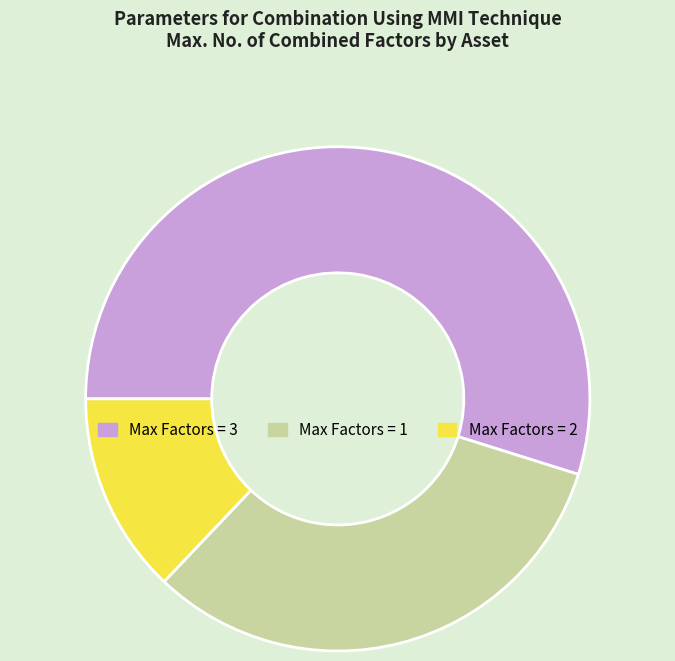

How many segments does this pie chart have?

3